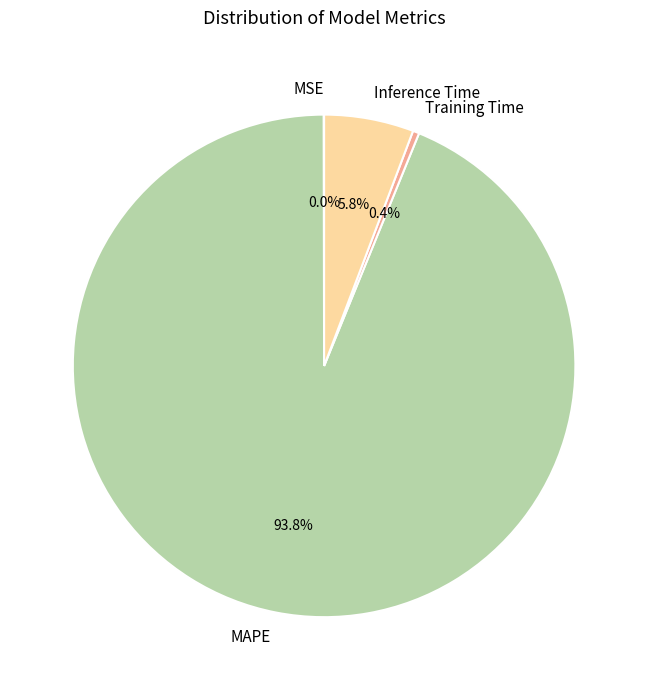

Does MAPE account for over 50% of the chart?

Yes